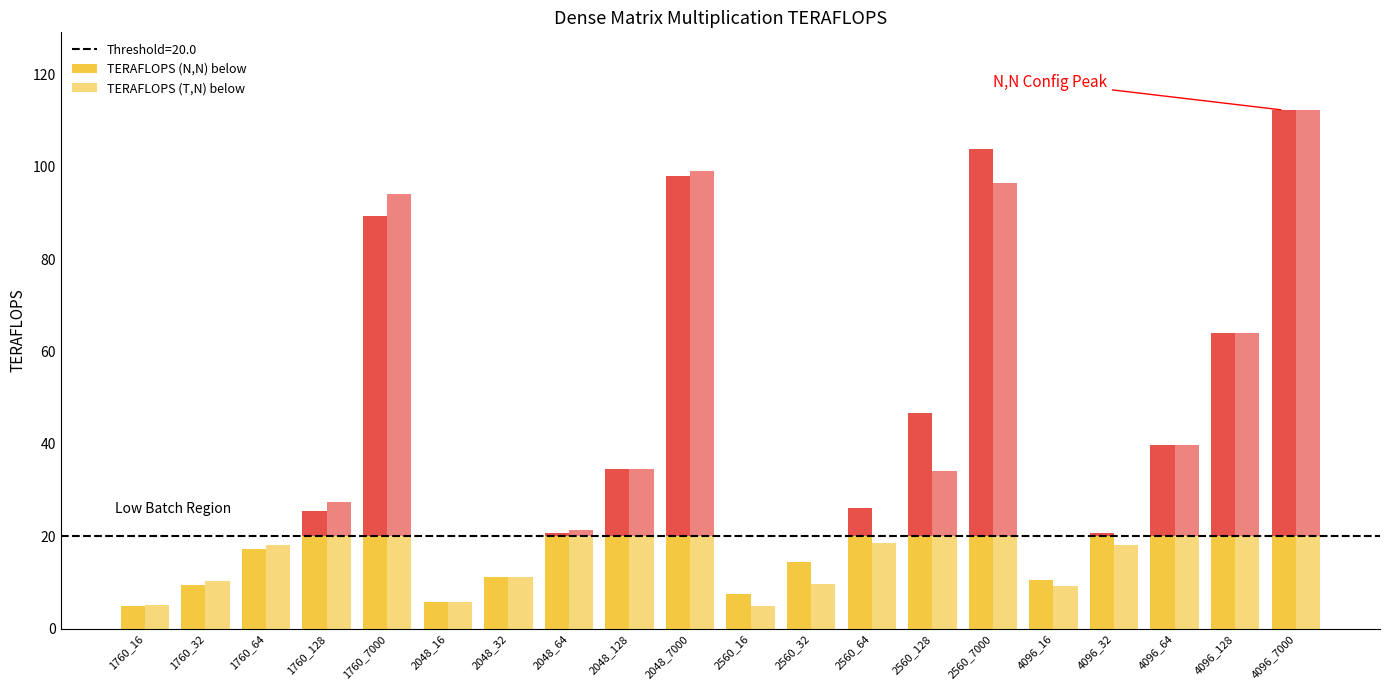

List the series in order of their peak value, highest first.

TERAFLOPS (N,N), TERAFLOPS (T,N)